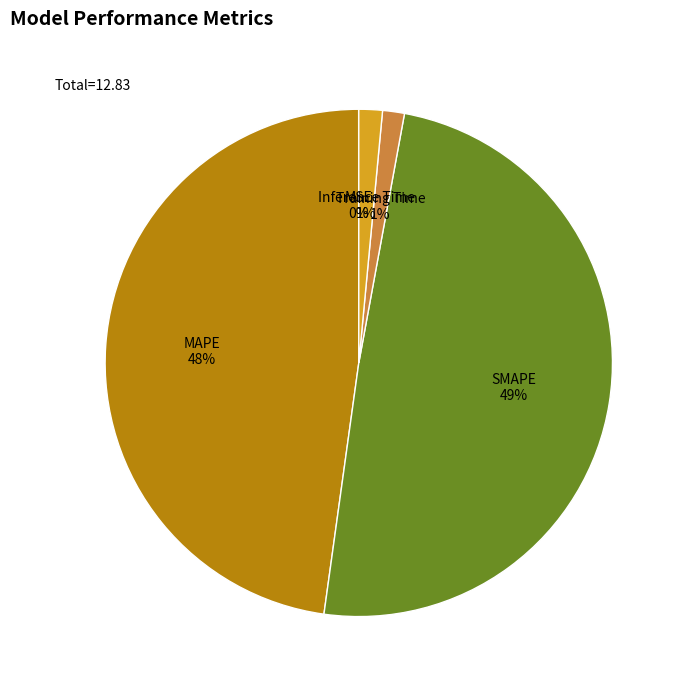

Which slice is the largest?

SMAPE